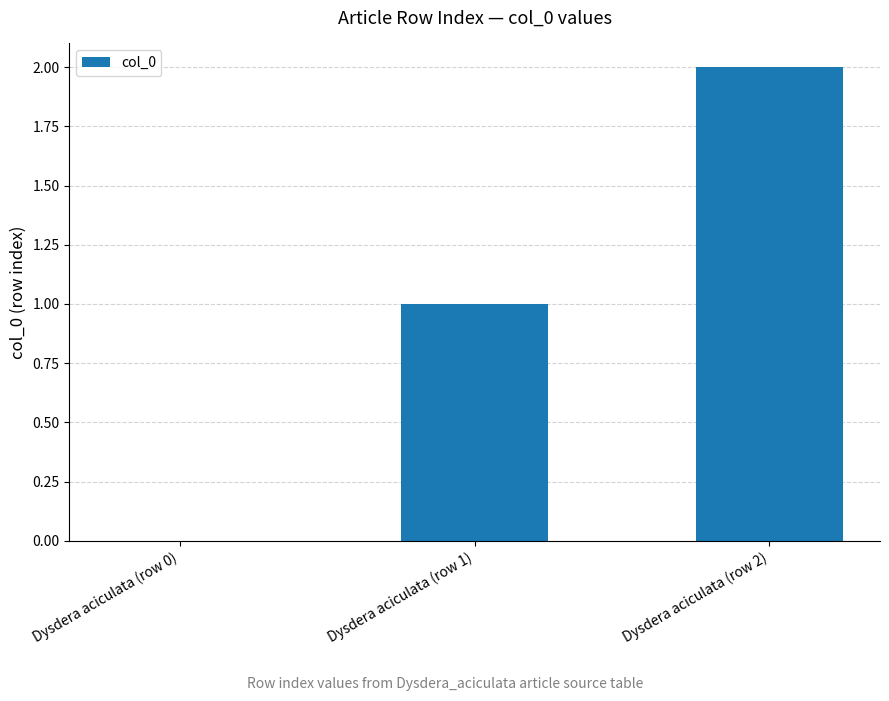

Reading left to right, list all the values displayed in this chart.

0	1	2